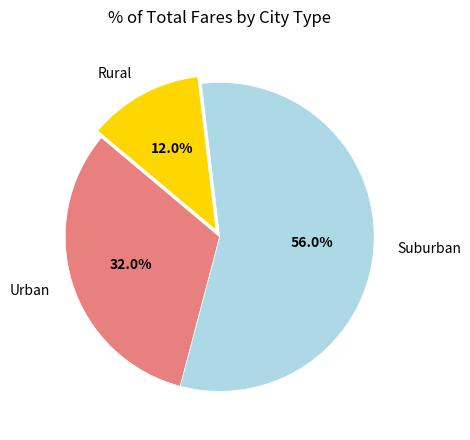

How much of the chart is everything except Suburban?

44.0%